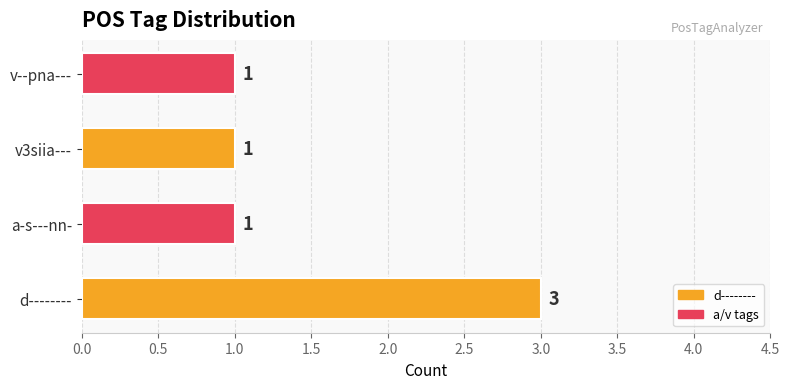

How many values are between 1 and 3?

4